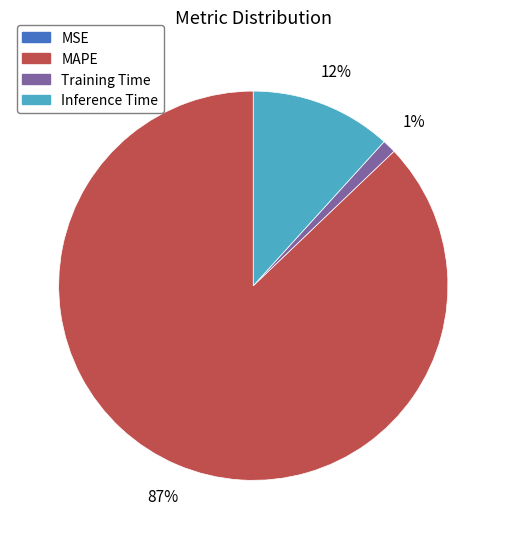

Does any single category account for the majority?

Yes